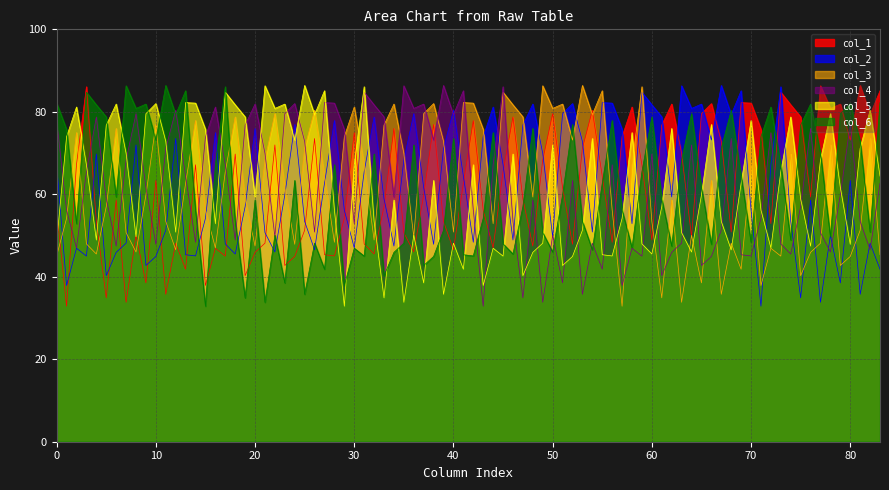

Rank the series by their maximum value, from lowest to highest.

col_1, col_5, col_4, col_6, col_2, col_3